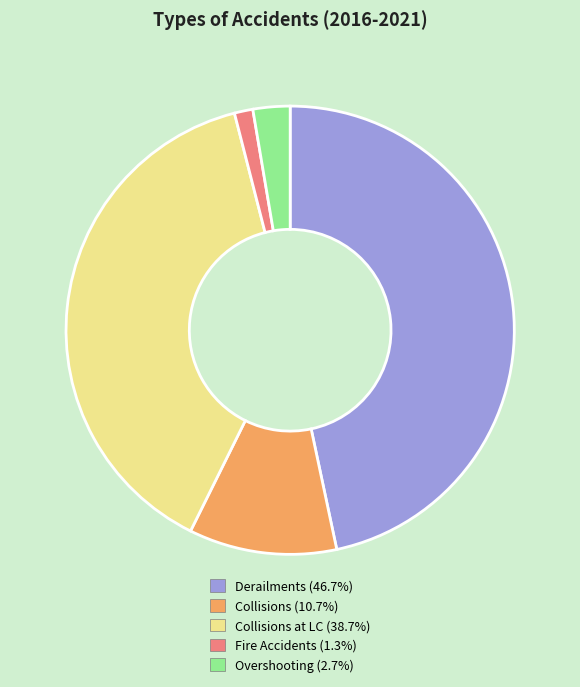

Count the number of slices in the pie.

5